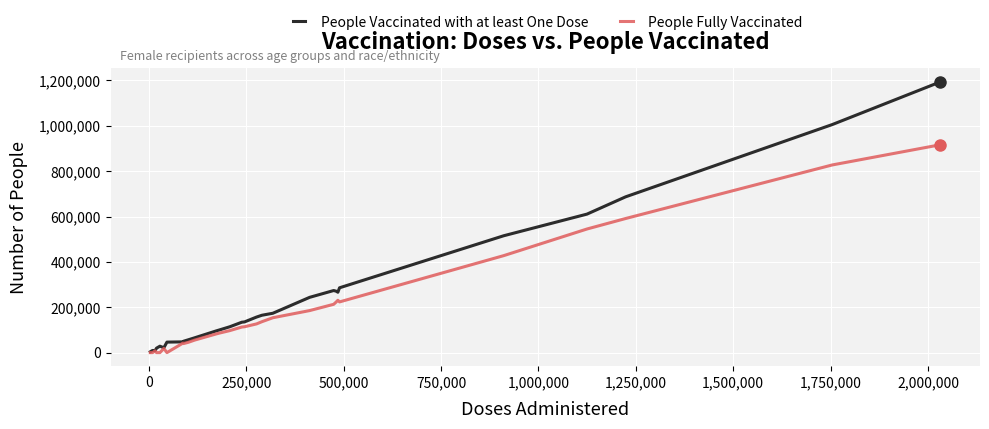

List the series in order of their peak value, lowest first.

People Fully Vaccinated, People Vaccinated with at least One Dose